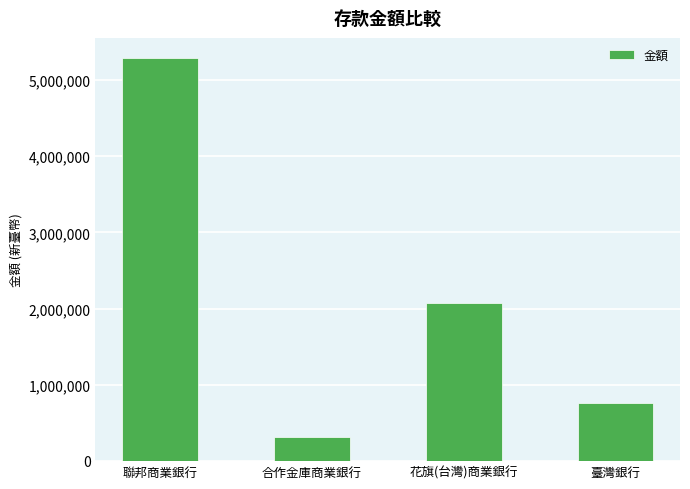

List the labels in order of value, smallest first.

合作金庫商業銀行, 臺灣銀行, 花旗(台灣)商業銀行, 聯邦商業銀行